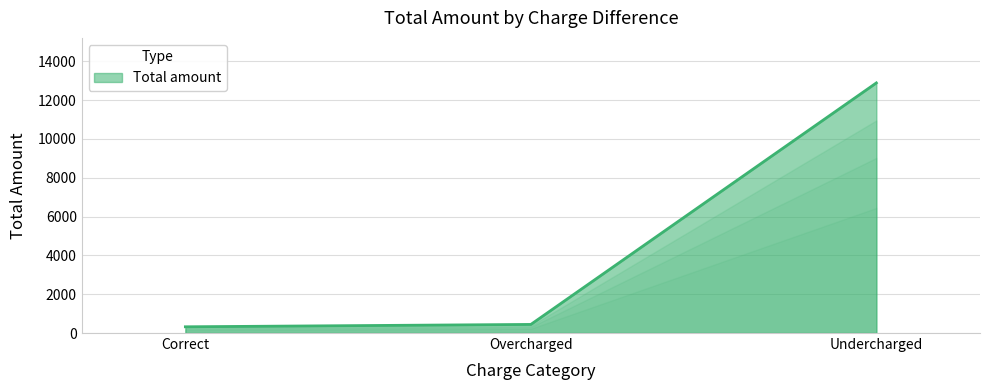

What is the sum of all values?

13648.2